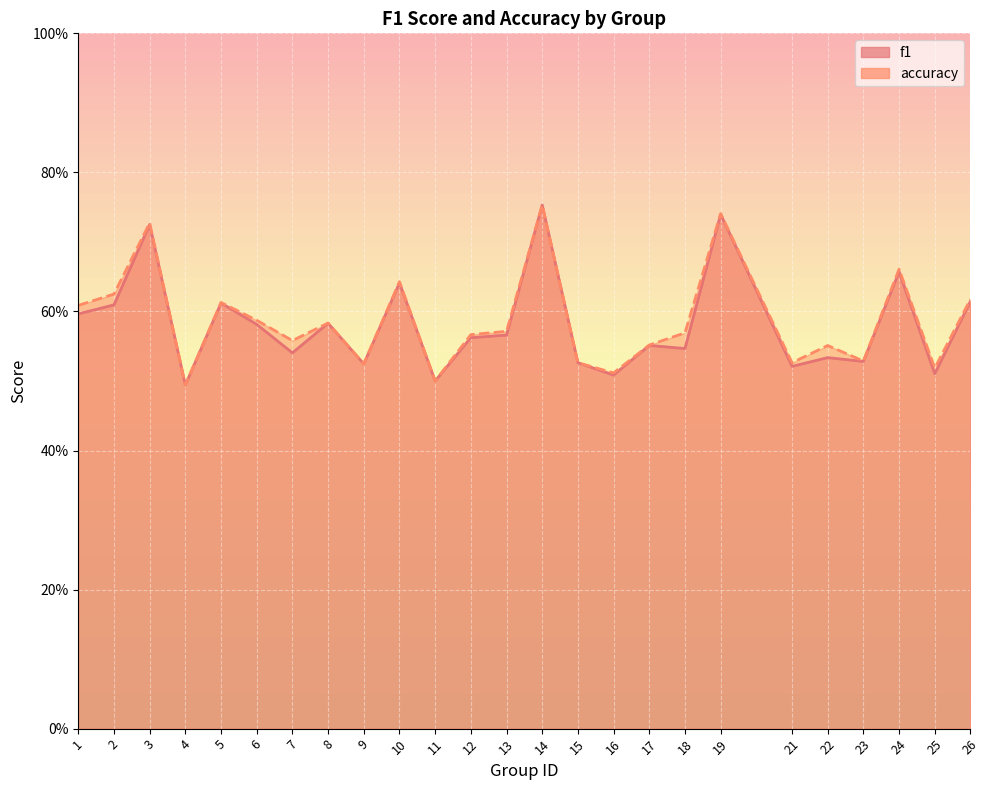

The value of accuracy at 6 is 1.0. True or false?

False